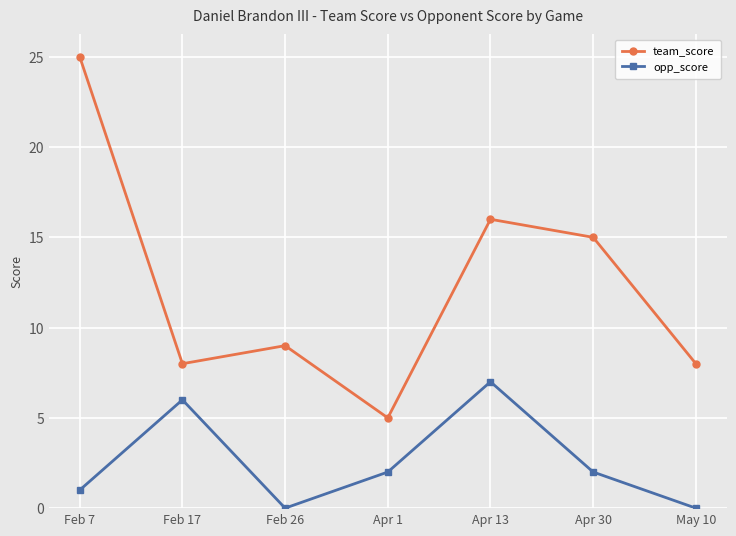

Reading right to left, list all the values displayed in this chart.

team_score: May 10=8	Apr 30=15	Apr 13=16	Apr 1=5	Feb 26=9	Feb 17=8	Feb 7=25
opp_score: May 10=0	Apr 30=2	Apr 13=7	Apr 1=2	Feb 26=0	Feb 17=6	Feb 7=1